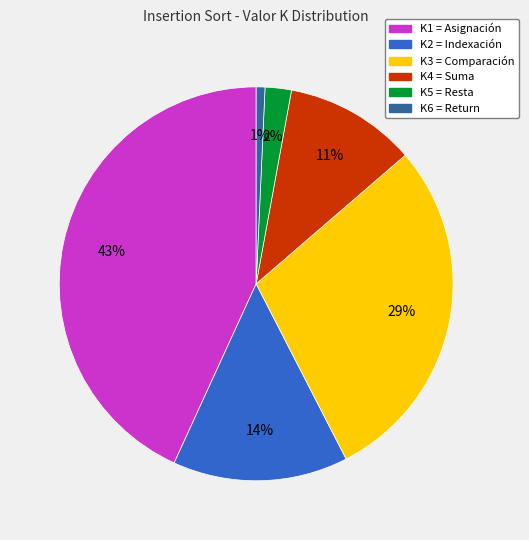

To the nearest percent, what portion does K3 = Comparación represent?

29%